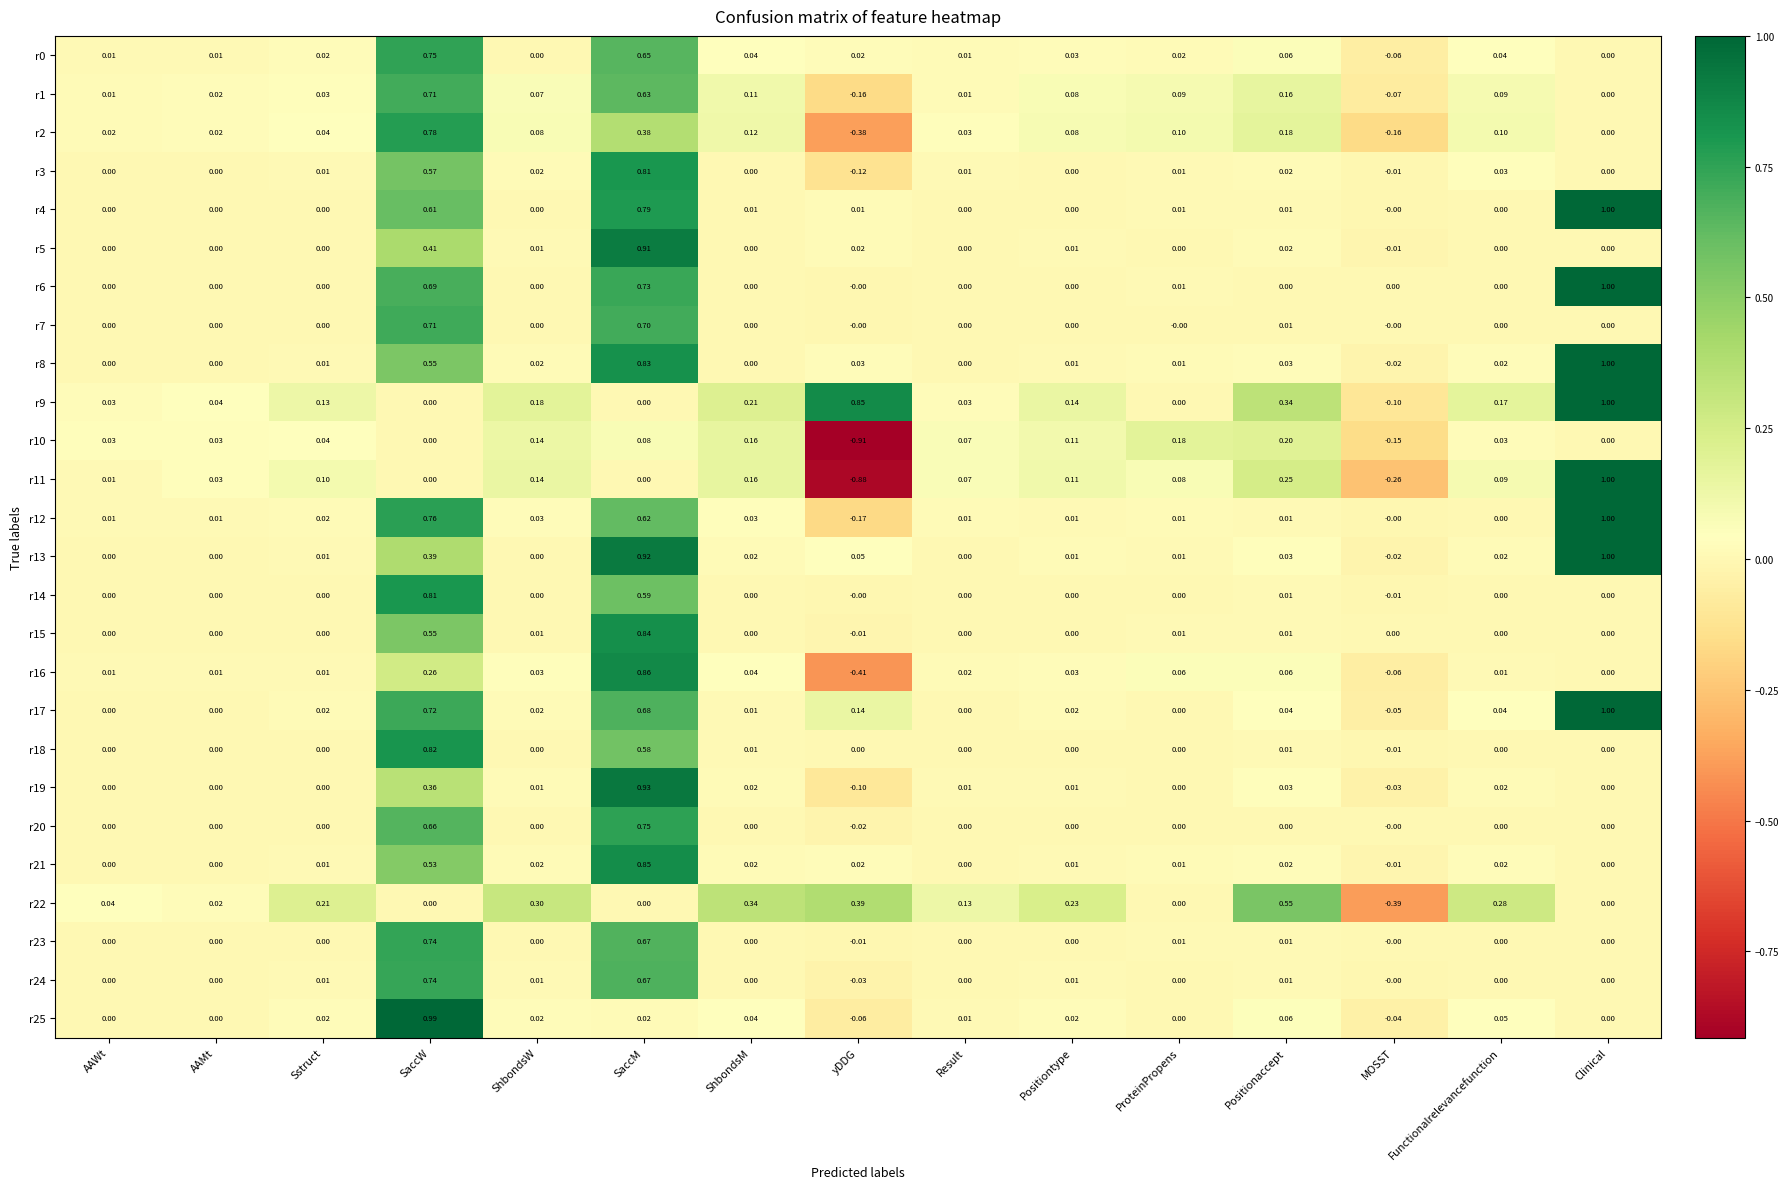

How many data points does each series have?

15